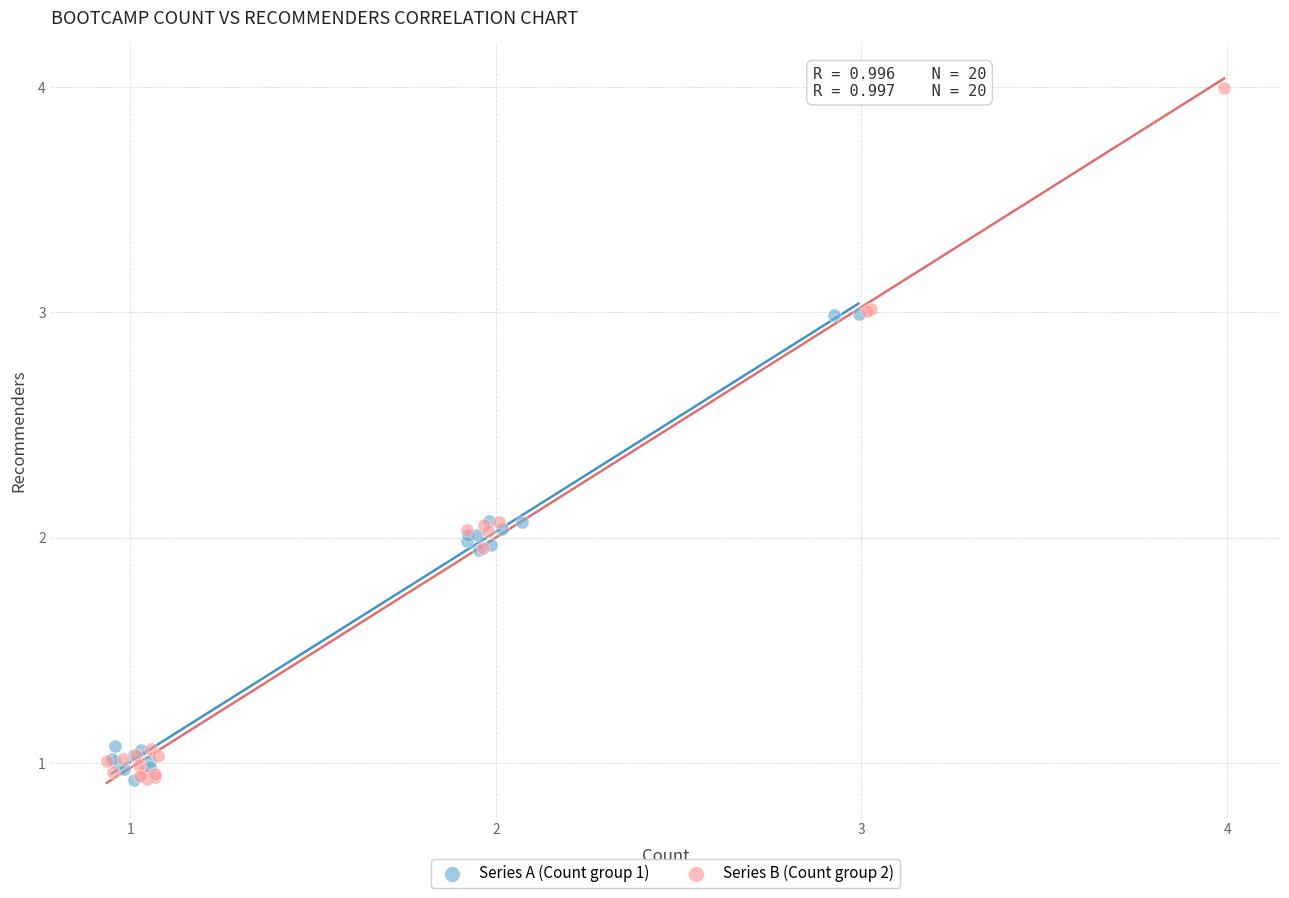

Which series reaches the maximum Y coordinate?

Series B (Count group 2)